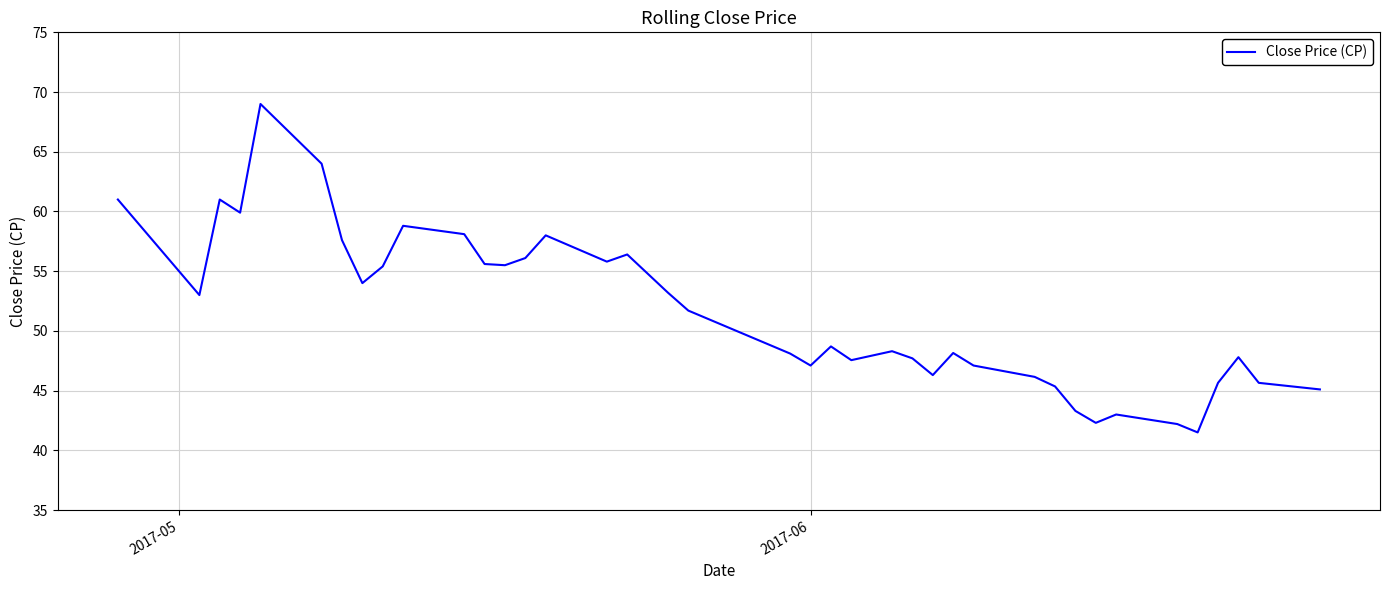

What is the difference between the maximum and minimum values?

27.5